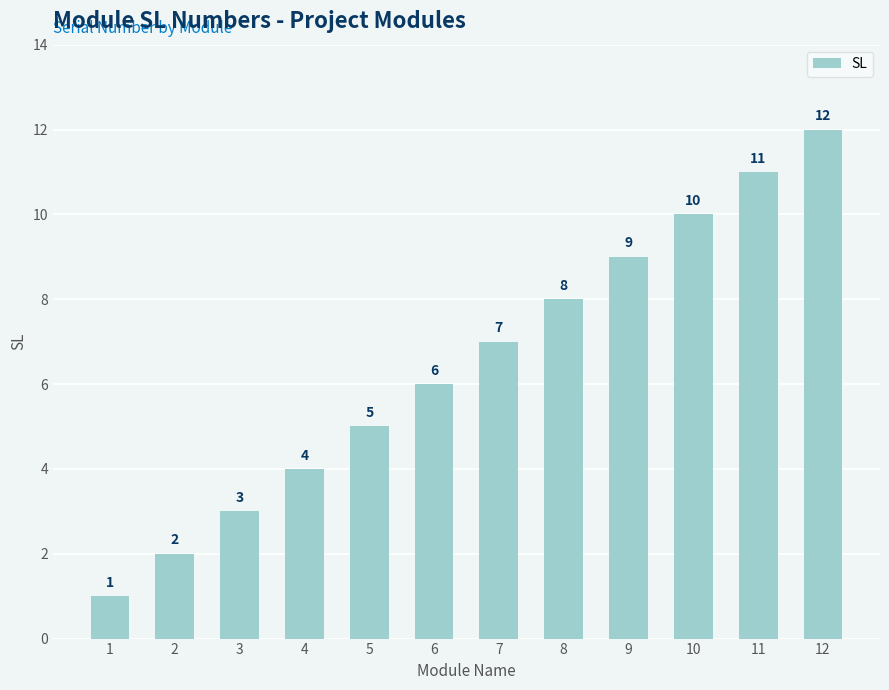

Rank the categories by value from lowest to highest.

1, 2, 3, 4, 5, 6, 7, 8, 9, 10, 11, 12